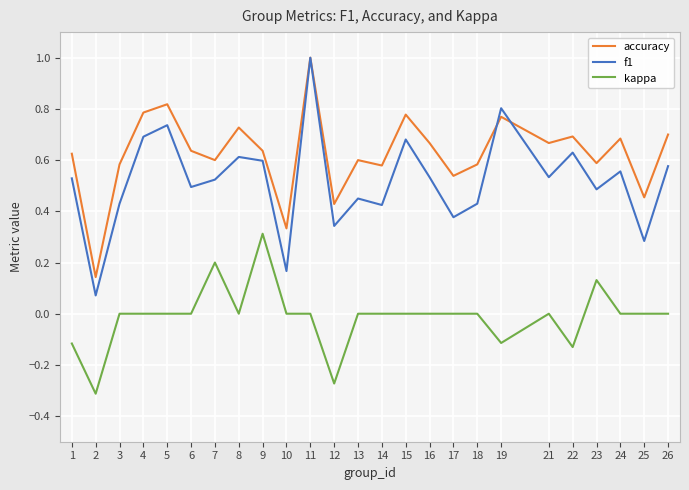

What is the highest value of the accuracy series?

1.0